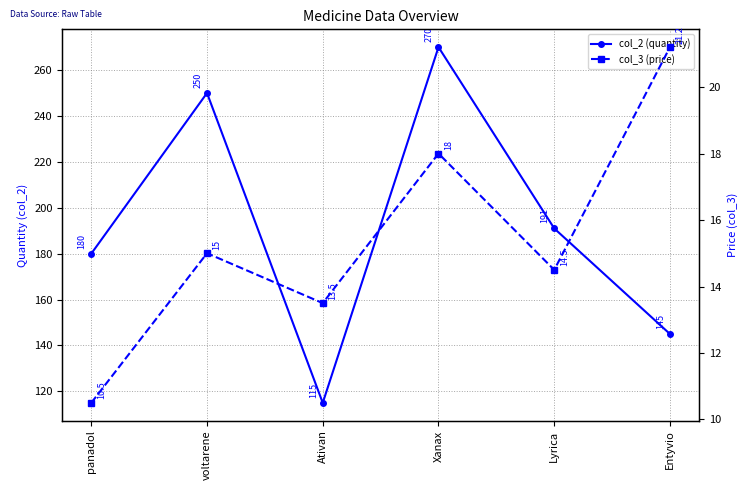

What is the difference between the col_3 (price) values at Ativan and Entyvio?

7.7